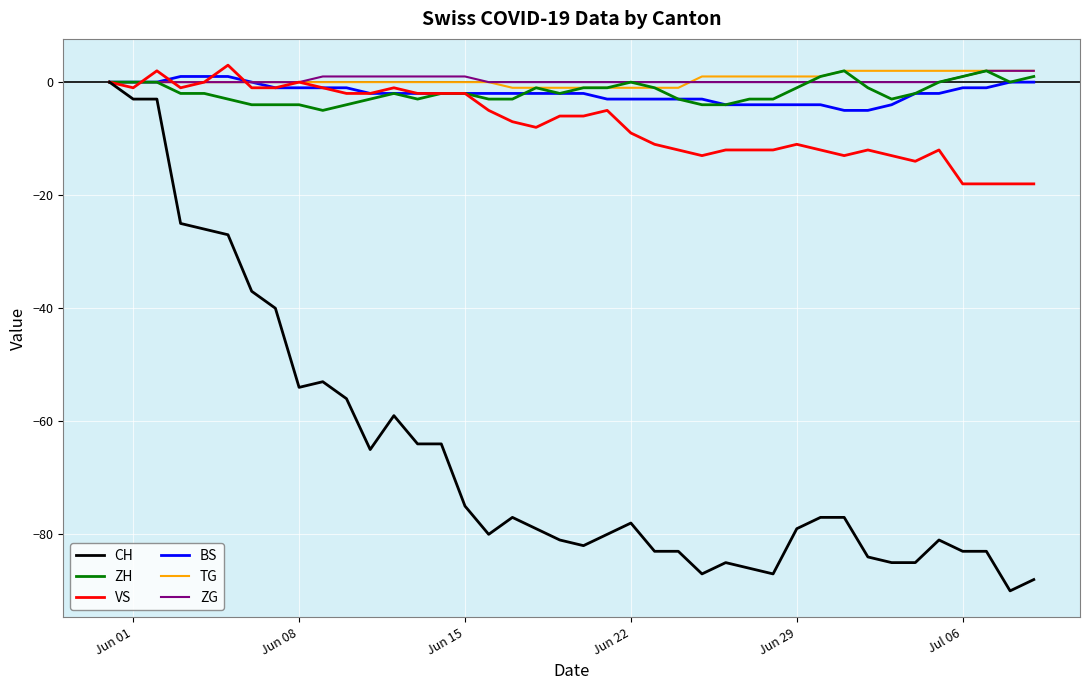

Which series has the largest range (max minus min)?

CH